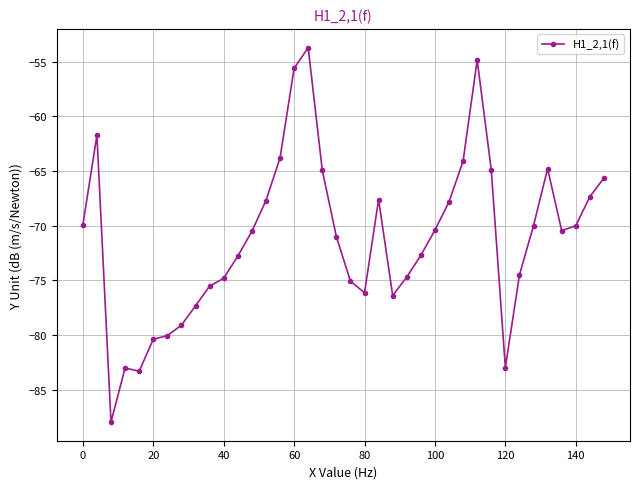

What is the value of the 32nd point from the left?

-74.5